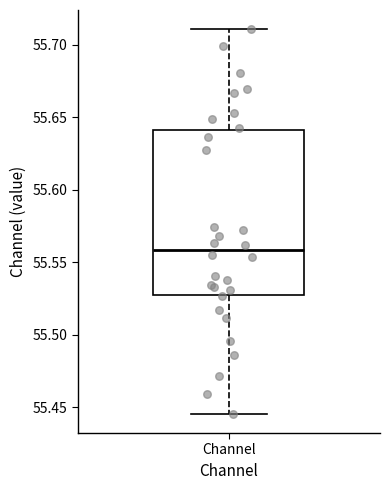

Read this box plot against the y-axis: the position of the median line, the range covered by the box, and the ends of both whiskers. The values are not printed on the chart, so give them approximately, as read against the axis.

median 55.560, box 55.530 to 55.640, whiskers 55.445 to 55.710